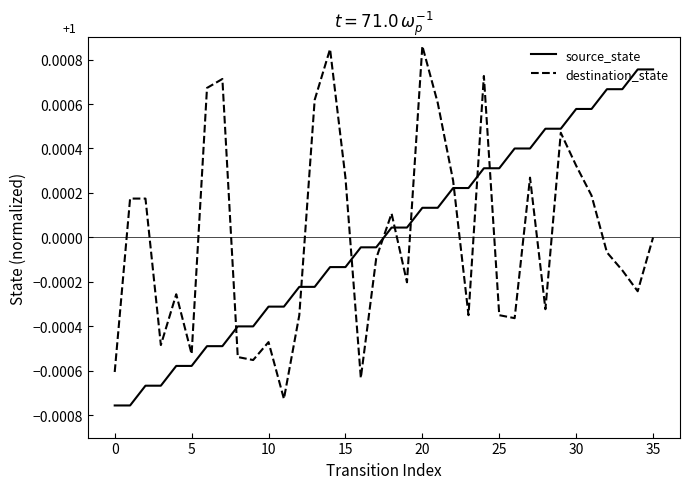

True or false: destination_state and source_state cross at least once.

True